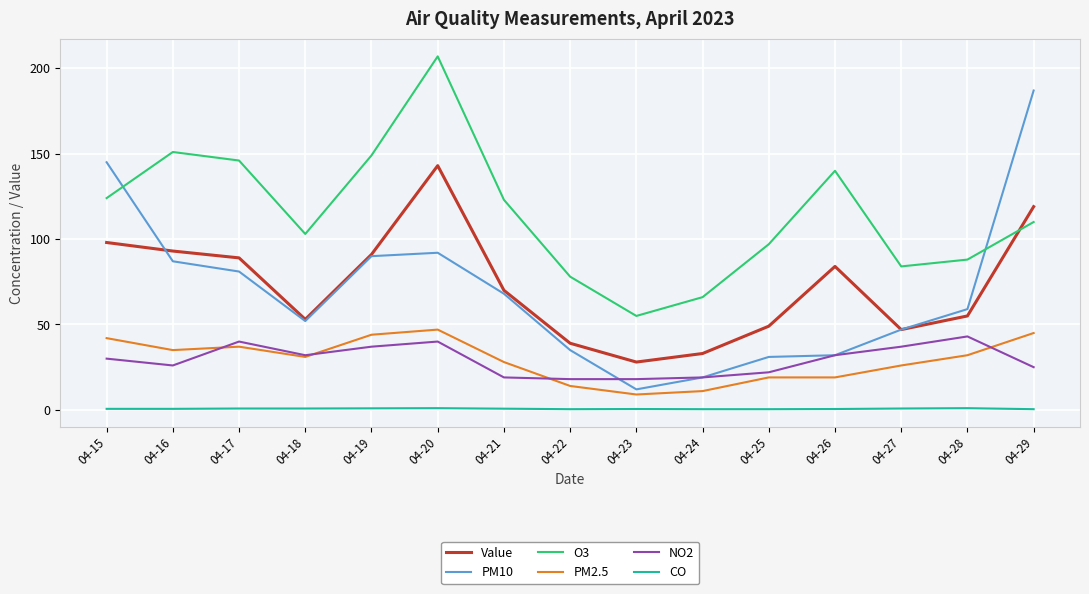

True or false: PM2.5 and Value cross at least once.

False